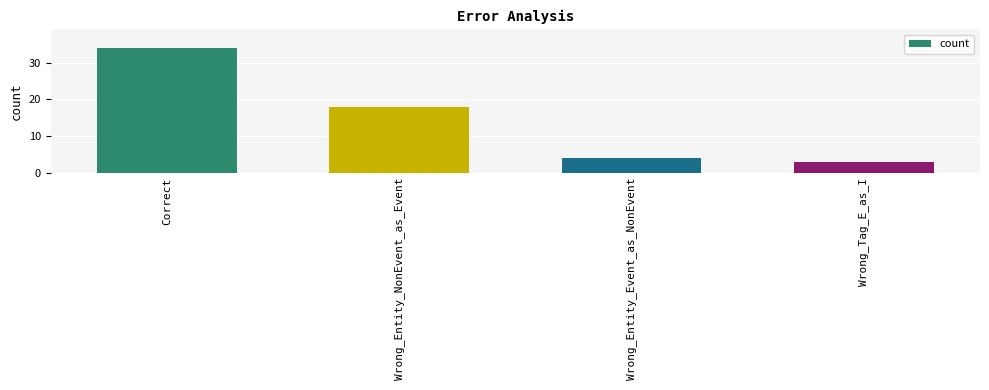

Rank the categories by value from highest to lowest.

Correct, Wrong_Entity_NonEvent_as_Event, Wrong_Entity_Event_as_NonEvent, Wrong_Tag_E_as_I